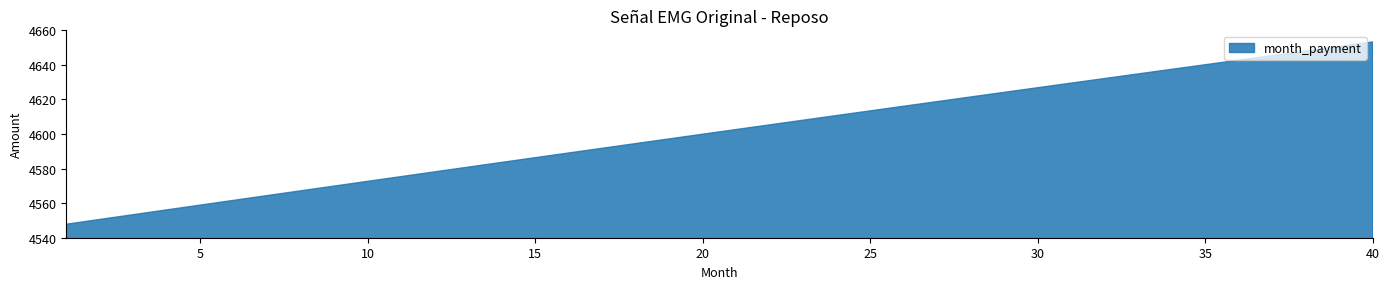

Reading left to right, what are all the values shown in this chart?

1=4547.8	2=4550.6	3=4553.3	4=4556.1	5=4558.9	6=4561.6	7=4564.4	8=4567.1	9=4569.9	10=4572.6	11=4575.4	12=4578.1	13=4580.9	14=4583.6	15=4586.3	16=4589.0	17=4591.8	18=4594.5	19=4597.2	20=4599.9	21=4602.6	22=4605.3	23=4608.0	24=4610.7	25=4613.4	26=4616.1	27=4618.8	28=4621.5	29=4624.1	30=4626.8	31=4629.5	32=4632.1	33=4634.8	34=4637.5	35=4640.1	36=4642.8	37=4645.4	38=4648.0	39=4650.7	40=4653.3